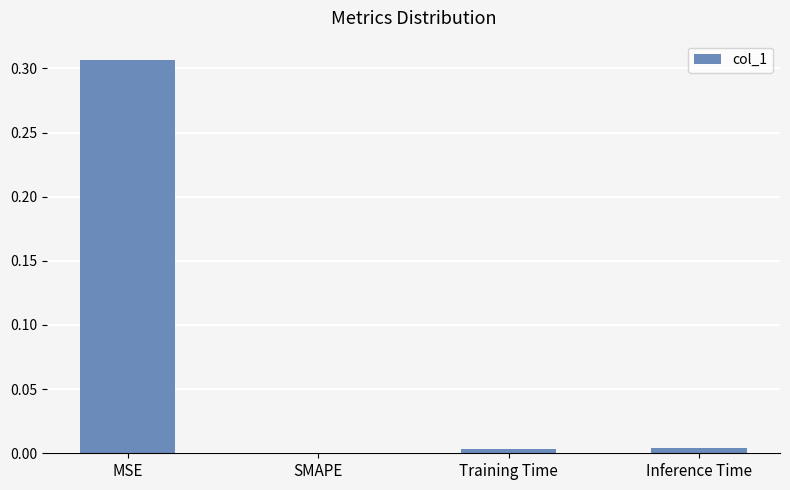

At which label is the value closest to 0?

SMAPE